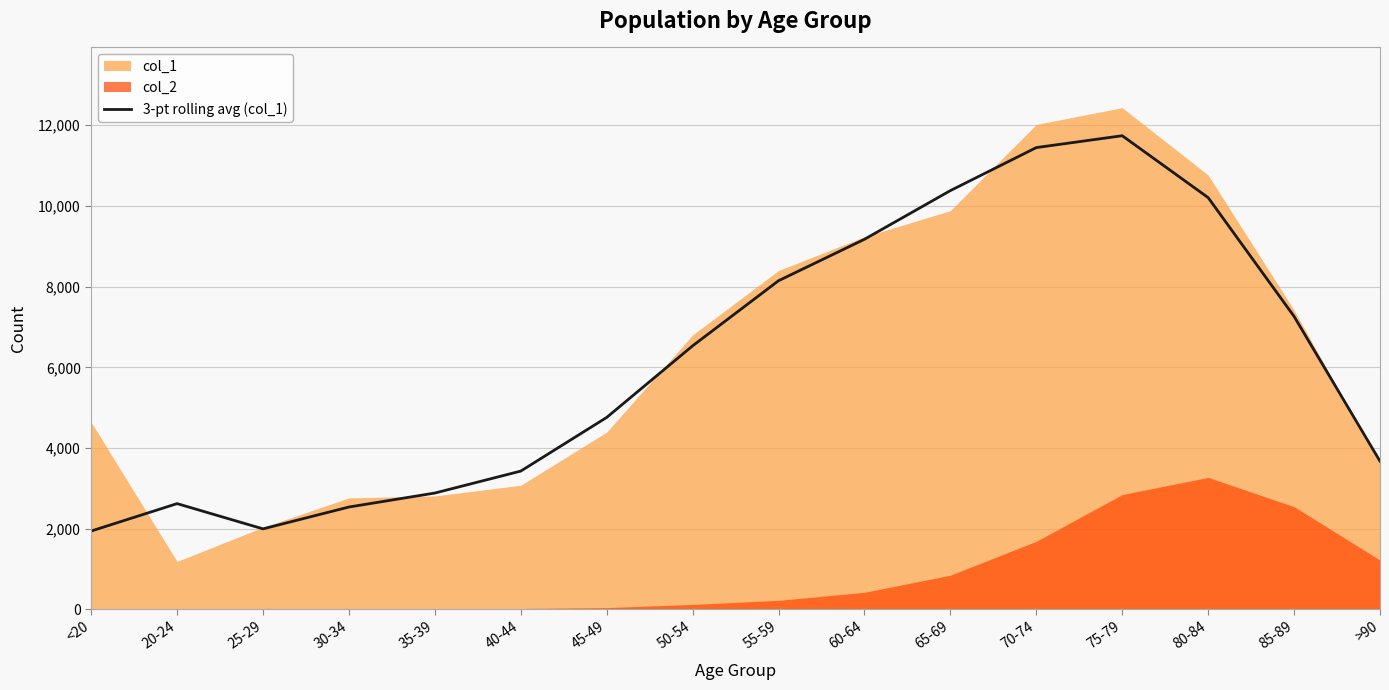

At which category does the chart reach its minimum across all series?

<20